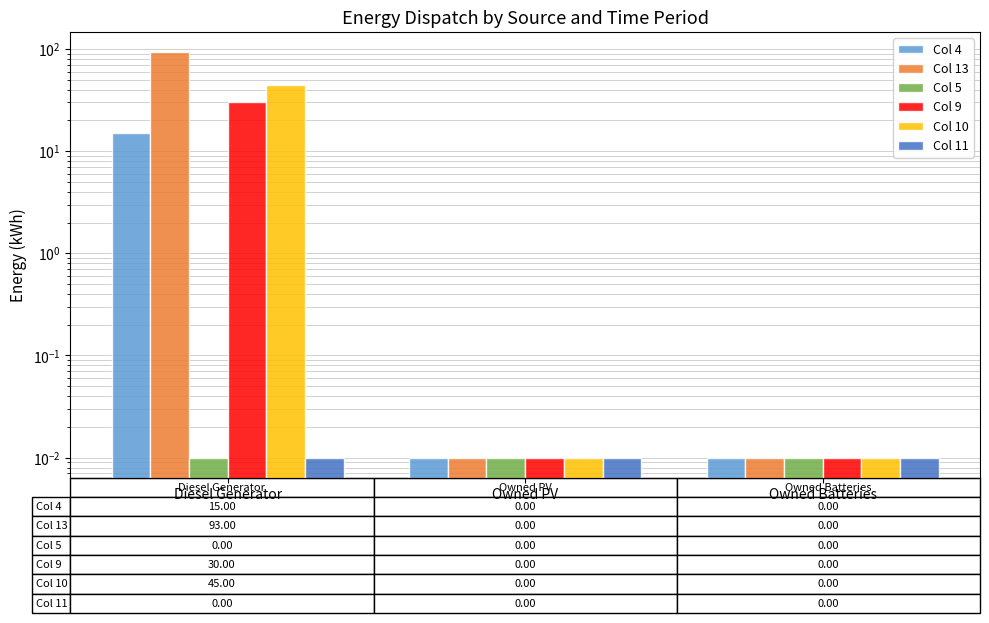

The value of Col 11 at Owned PV is 0.0. True or false?

False